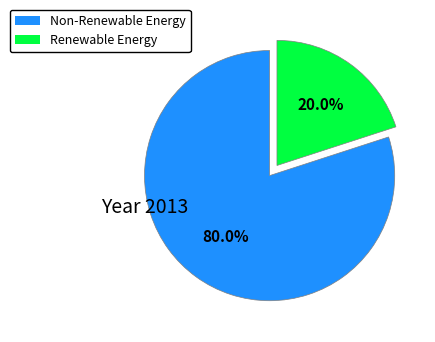

What is the largest slice in the pie chart?

Non-Renewable Energy